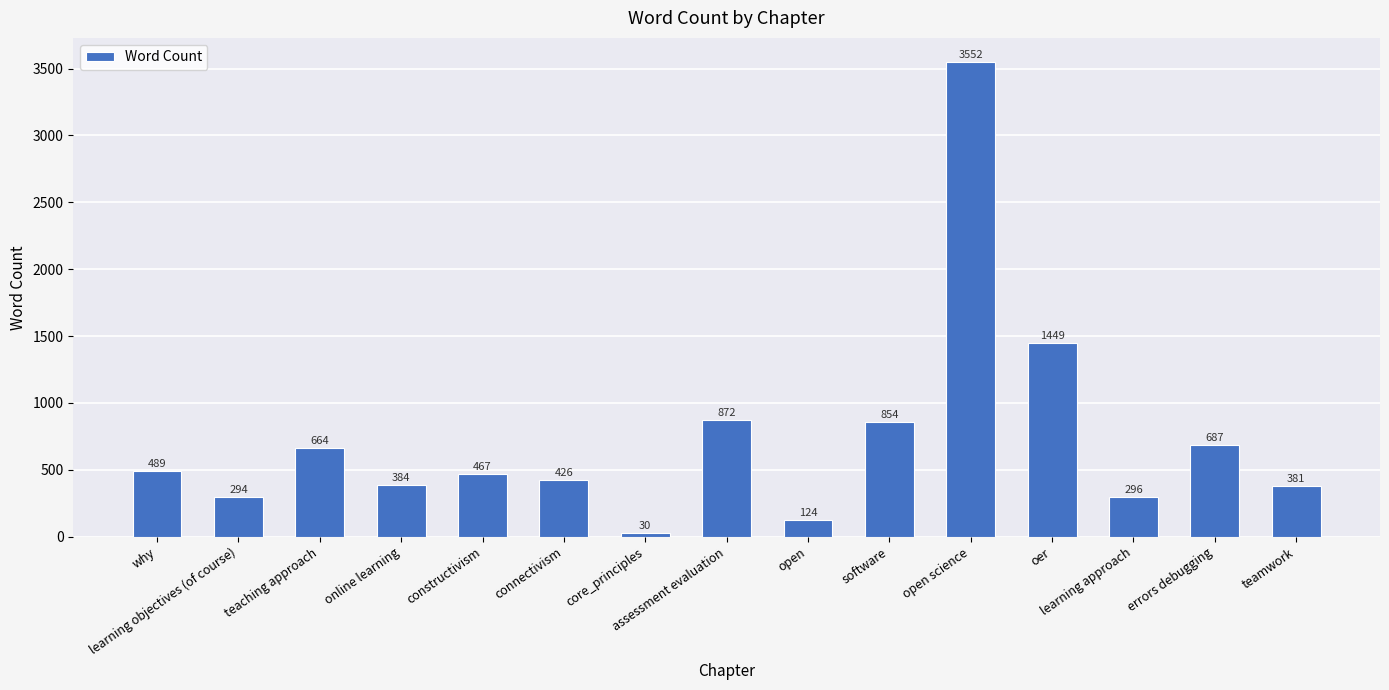

Reading right to left, list all the values displayed in this chart.

381	687	296	1449	3552	854	124	872	30	426	467	384	664	294	489